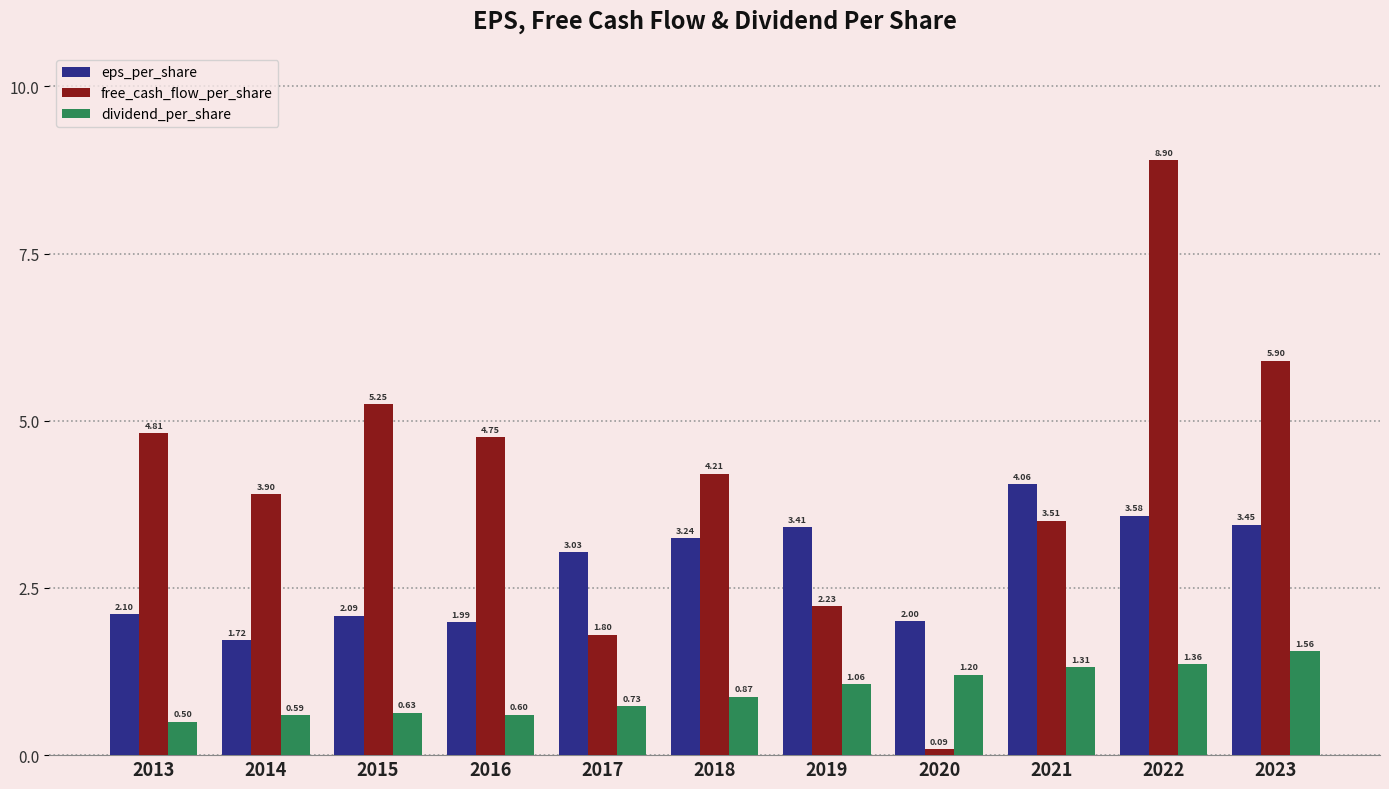

Is it true that dividend_per_share equals 0.1 at 2016?

False